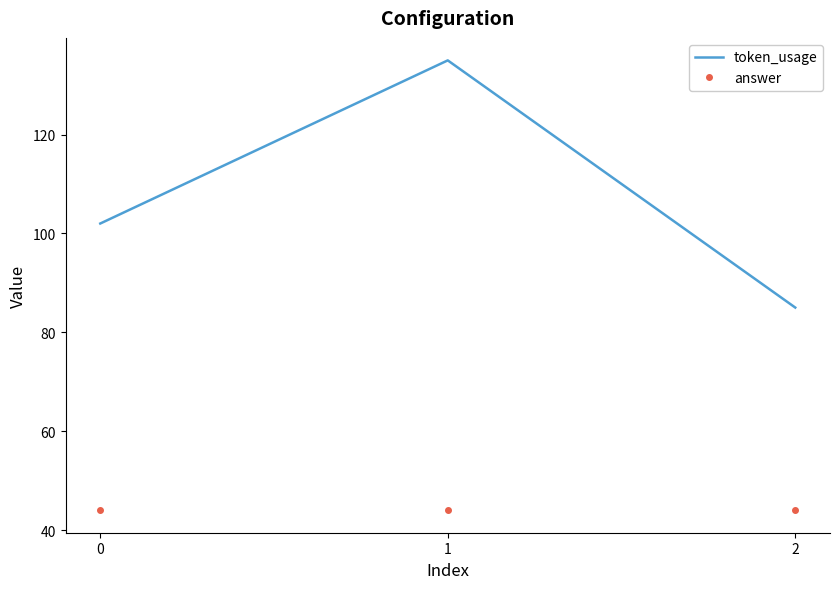

List the series in order of their peak value, lowest first.

answer, token_usage